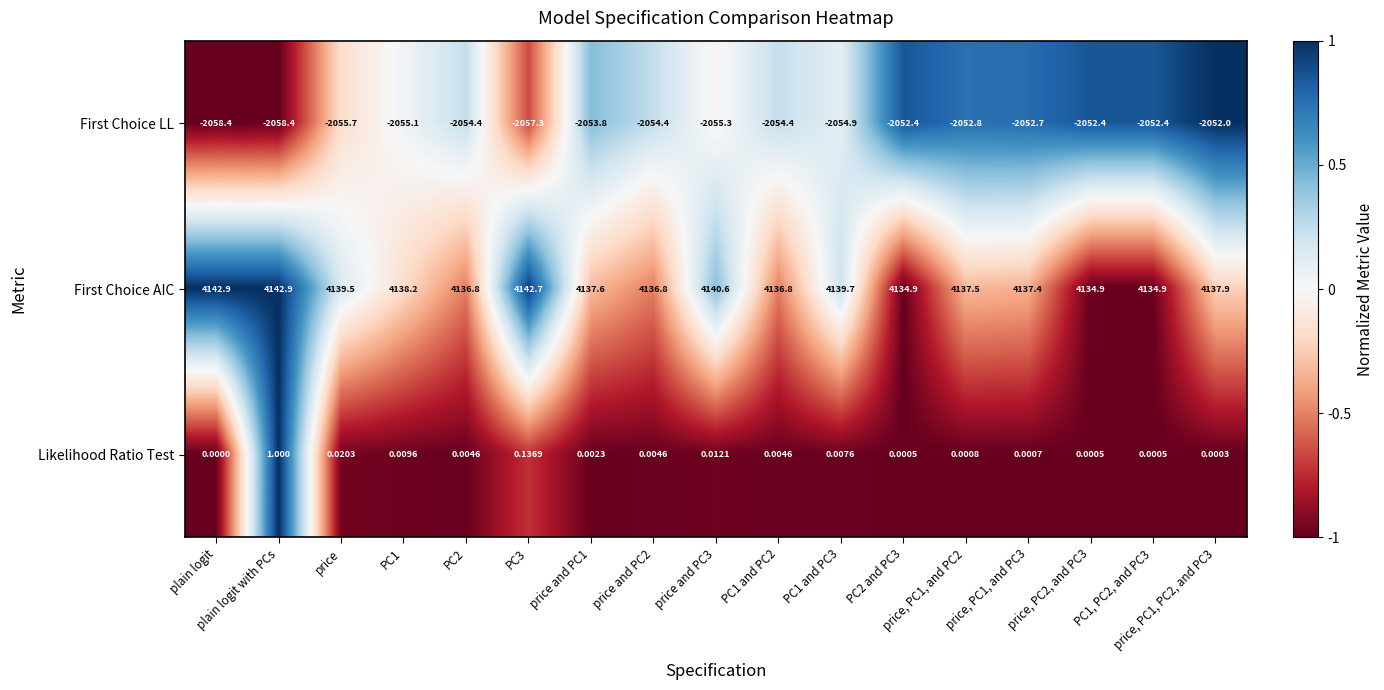

Between PC1 and price, PC1, PC2, and PC3, which series saw the biggest shift?

First Choice LL